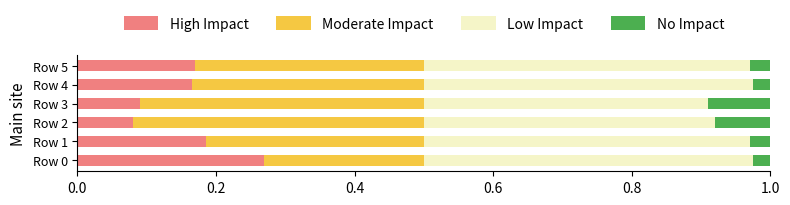

What are all the series names shown in the legend?

High Impact, Moderate Impact, Low Impact, No Impact